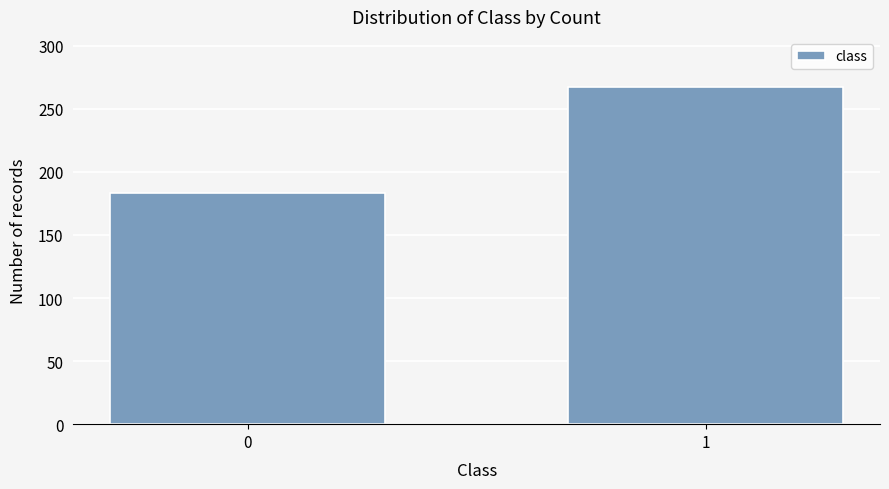

Reading left to right, transcribe all the data shown in this chart.

0=183	1=267